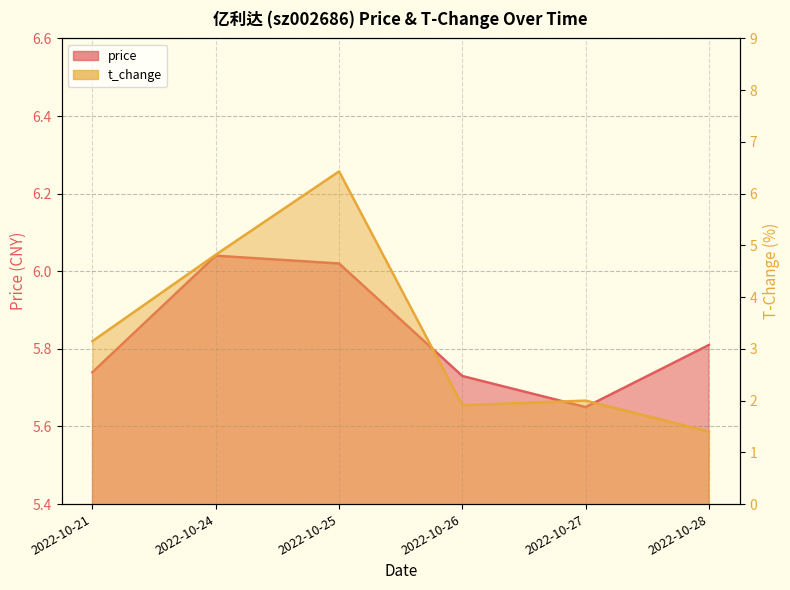

True or false: t_change has more than 0 points higher than both neighbors.

True